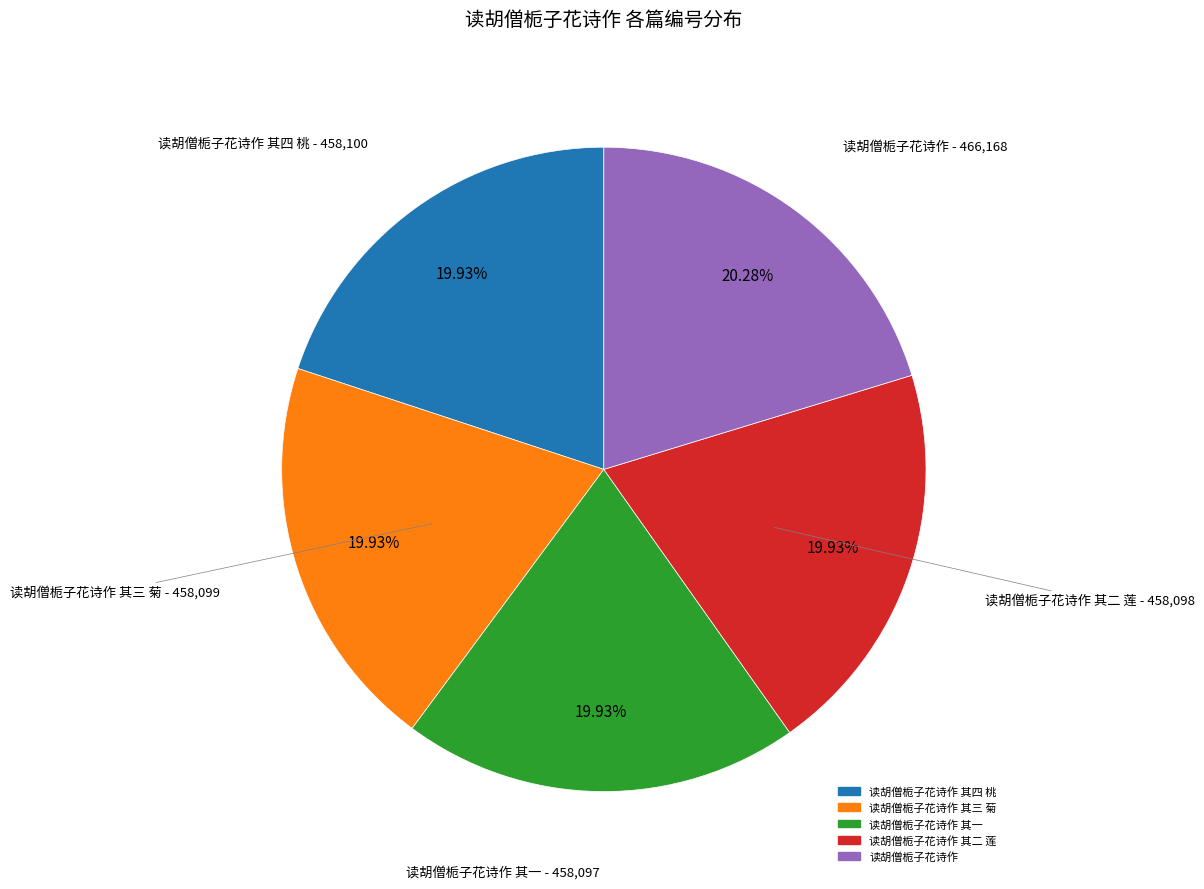

Is there a majority slice in this chart?

No